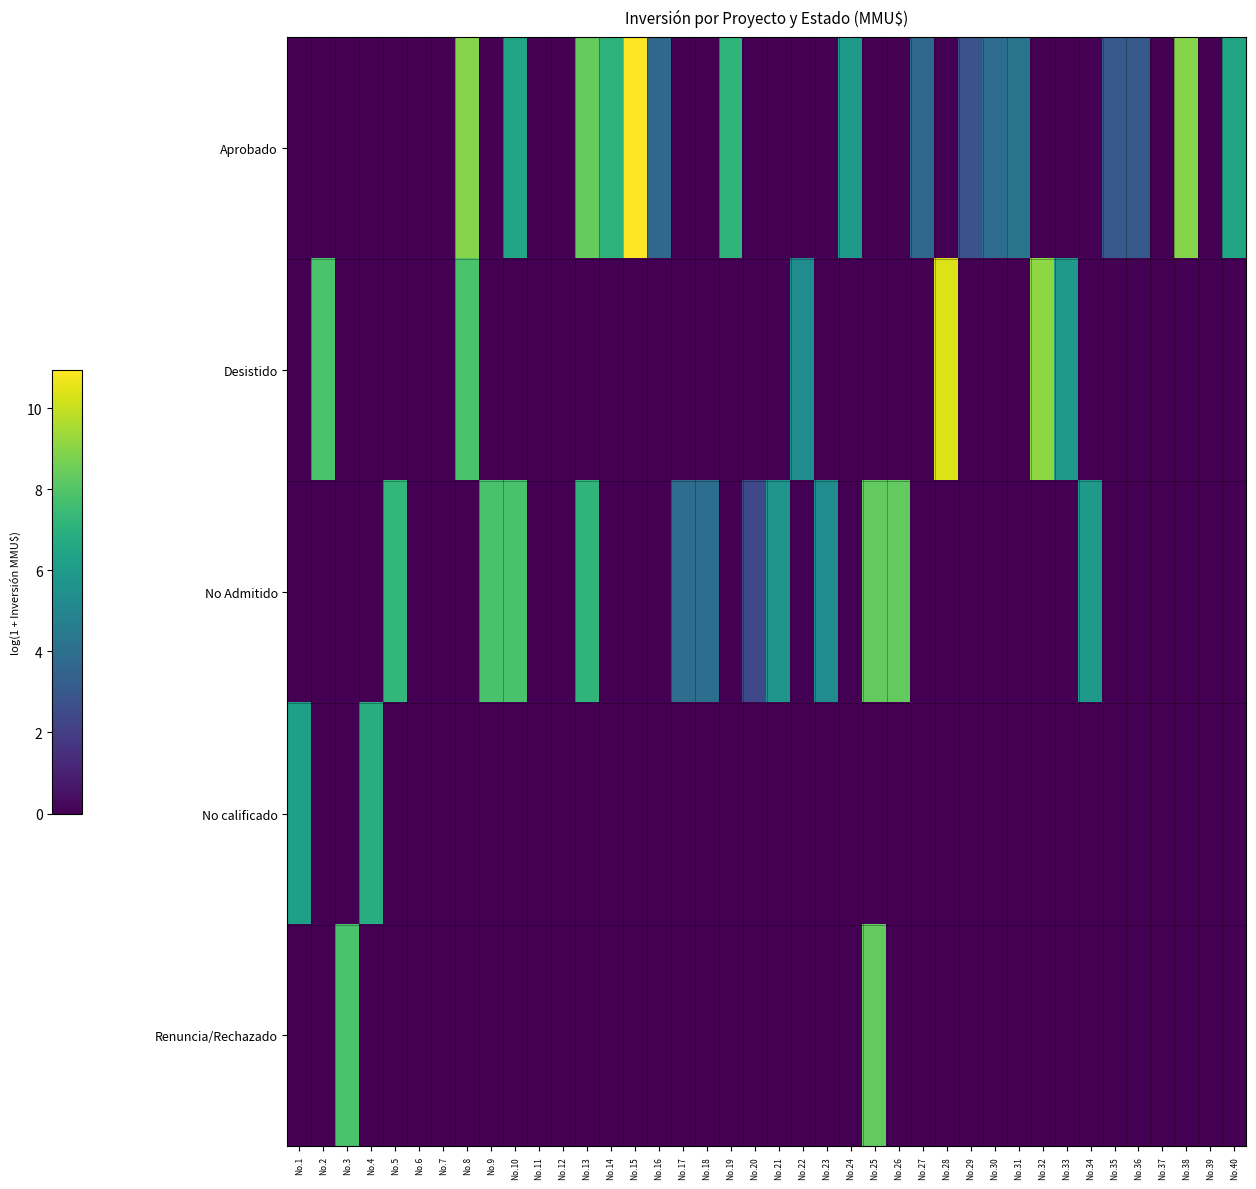

List the series in order of their peak value, highest first.

Aprobado, Desistido, No Admitido, Renuncia/Rechazado, No calificado